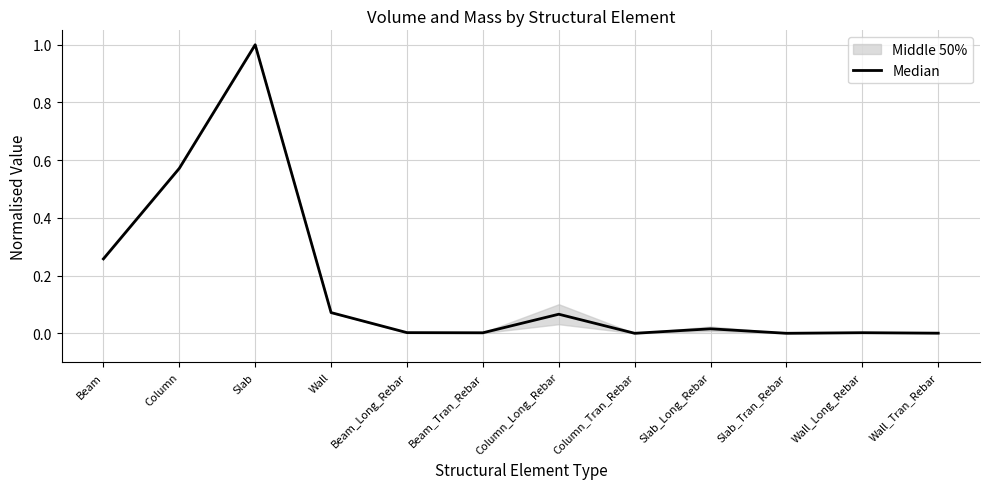

What is the change in value from Column to Wall_Tran_Rebar?

-0.6